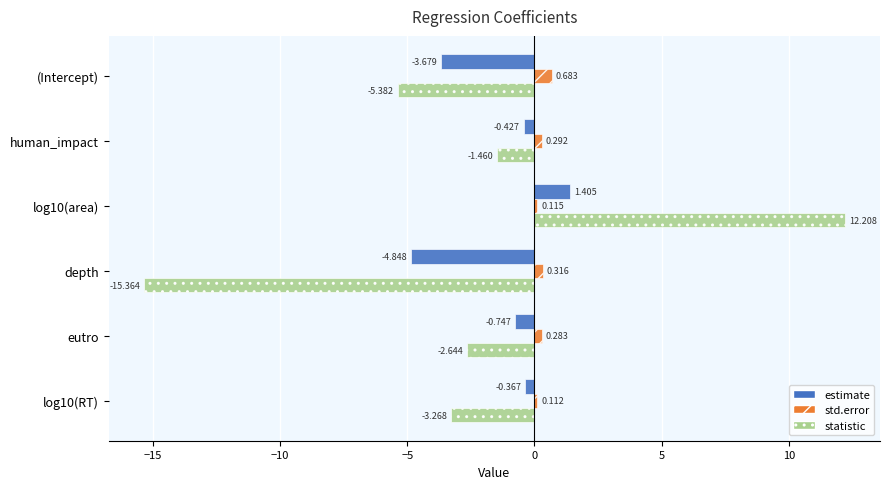

Which series changed the most between (Intercept) and log10(RT)?

estimate